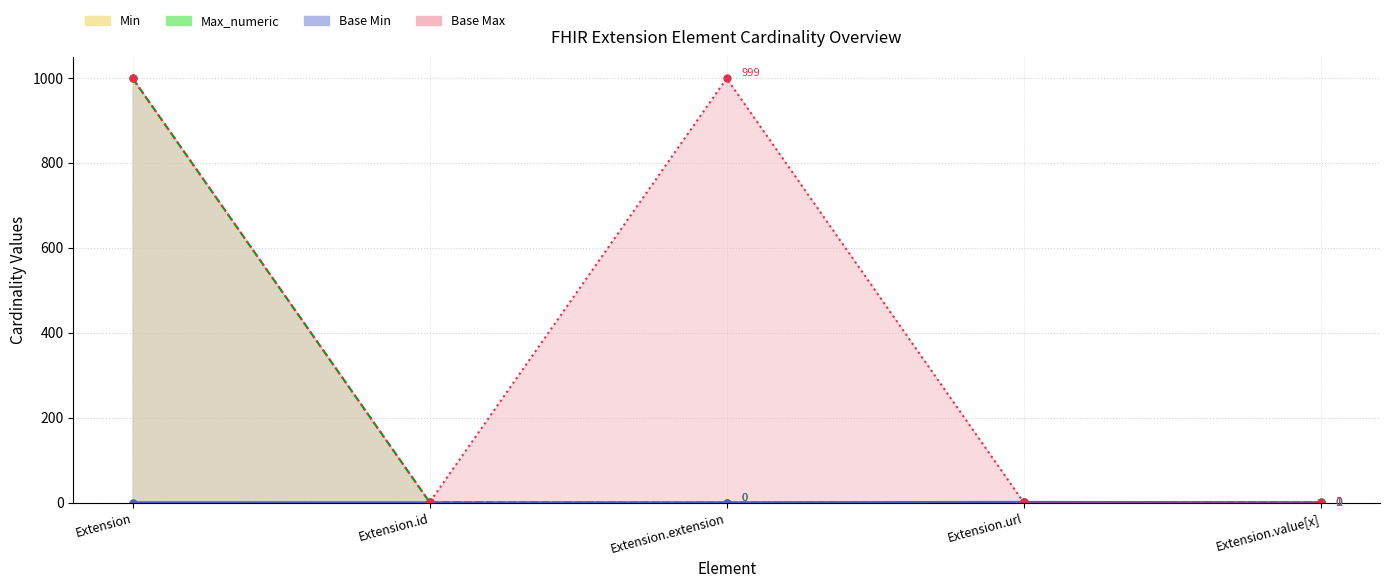

The value of Max_numeric at Extension.url is 1. True or false?

True